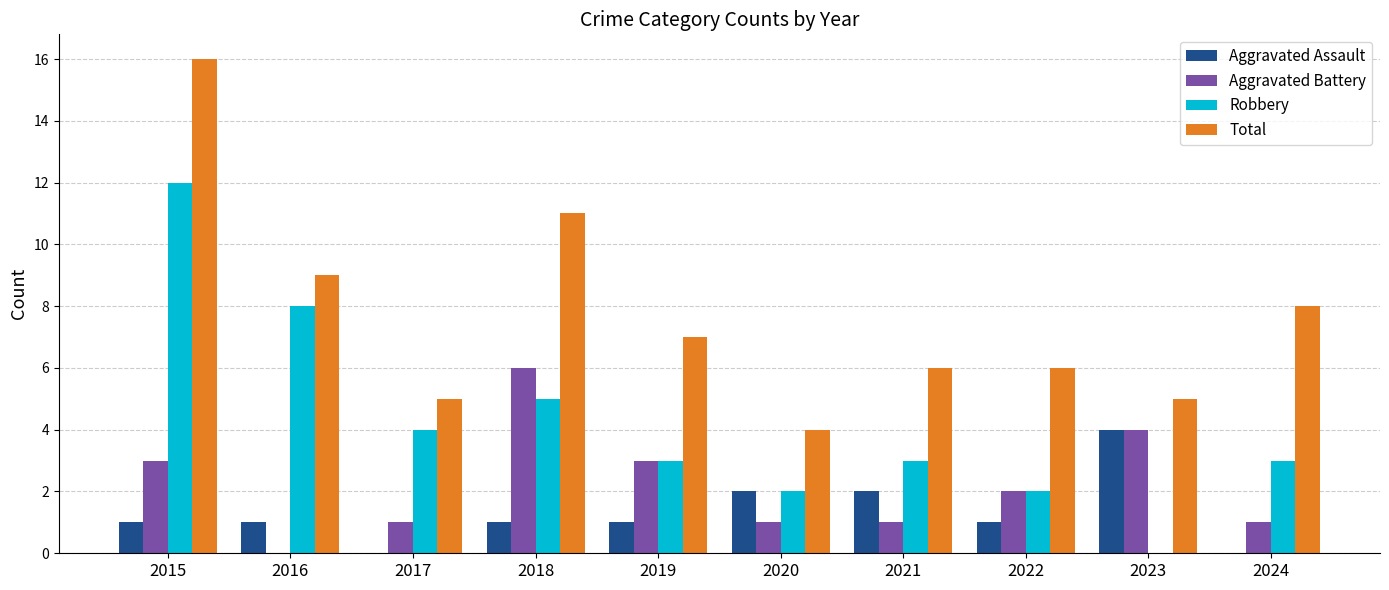

Which series has the largest total across all categories?

Total